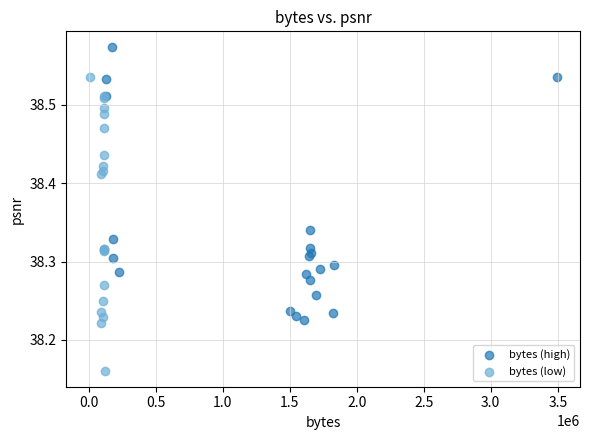

Which series has the widest spread of Y values?

bytes (low)